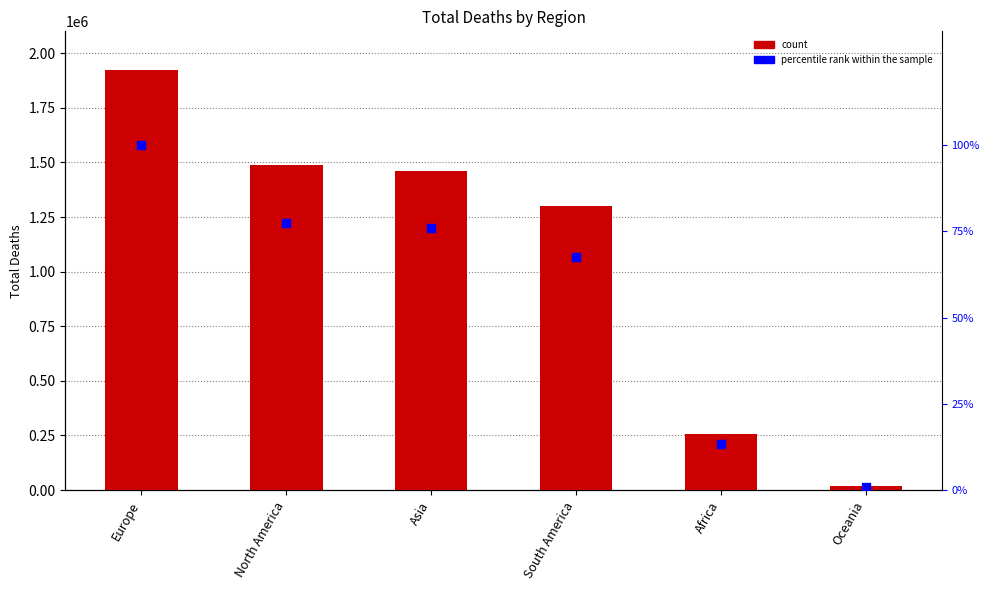

Is the value of percentile rank within the sample at South America greater than the value of MuertesTotales at Oceania?

No